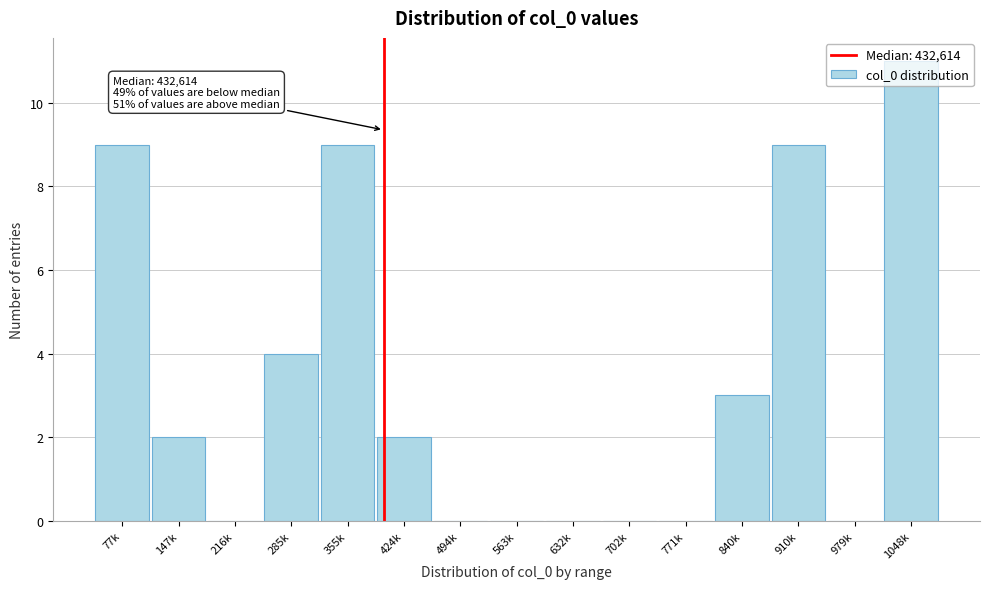

The chart shows a value of -7 at 702k. True or false?

False